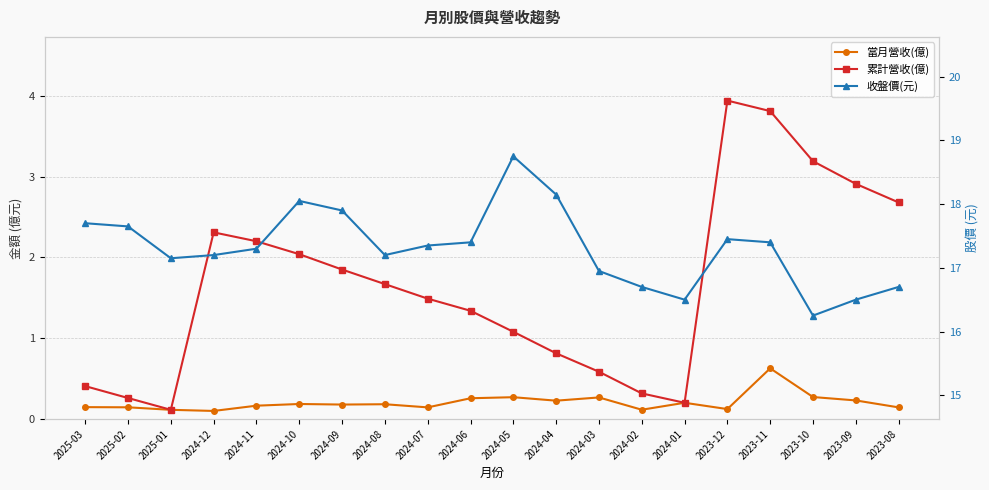

Which label corresponds to the largest value in the chart?

2024-05